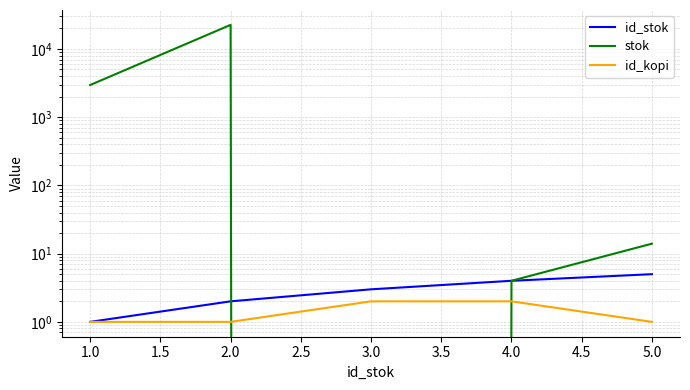

Reading right to left, extract all data points from this chart.

id_stok: 5	4	3	2	1
stok: 14	4	0	22548	2960
id_kopi: 1	2	2	1	1